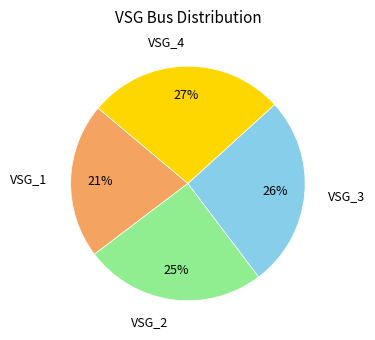

To the nearest percent, what is the difference between the largest and smallest slice percentages?

6%